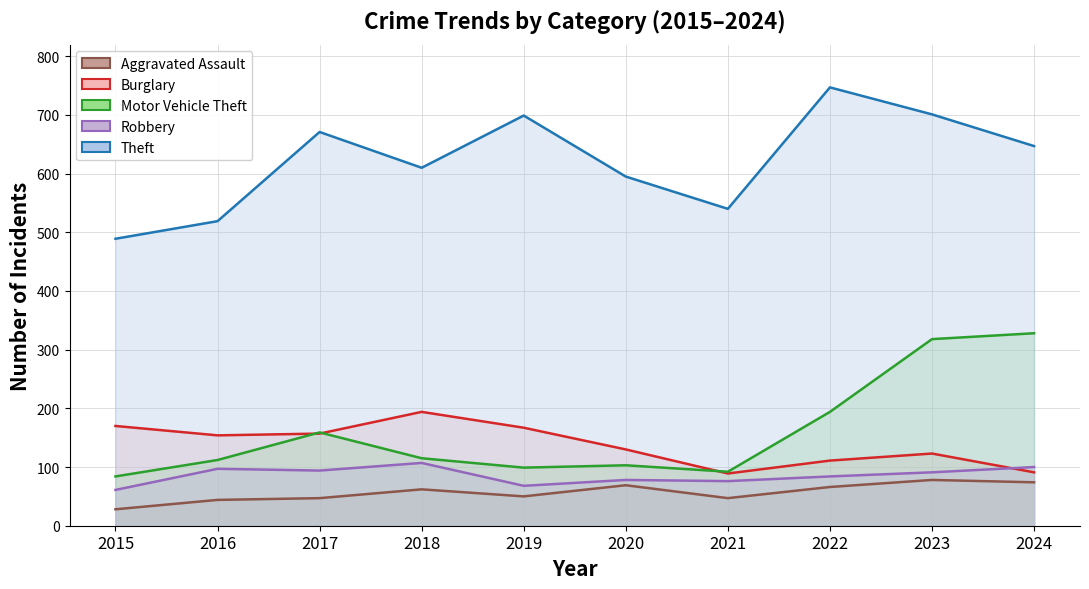

True or false: Burglary and Theft intersect in this chart.

False